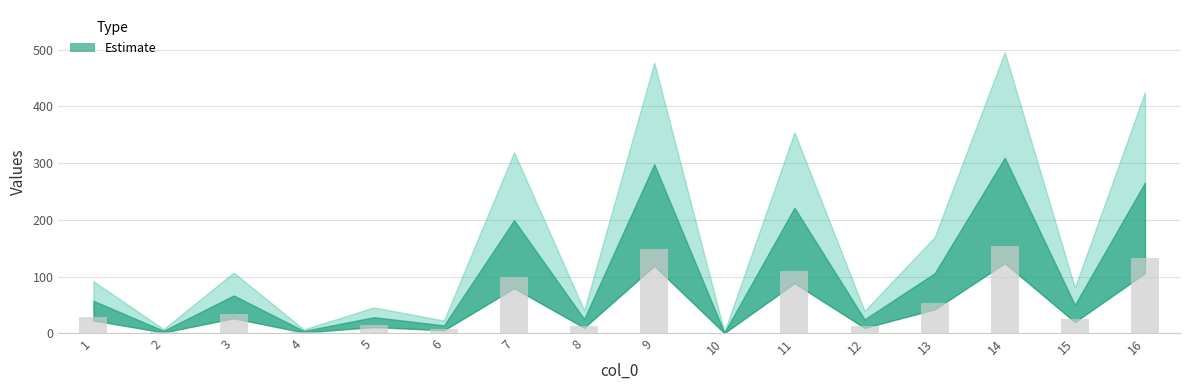

True or false: the data shows 132.9 at 16.

True